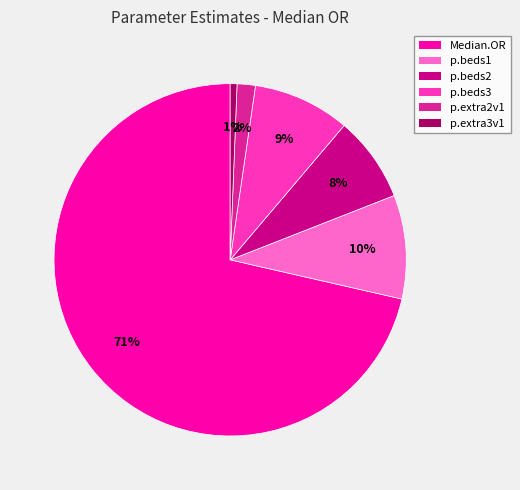

Rank the categories by value from highest to lowest.

Median.OR, p.beds1, p.beds3, p.beds2, p.extra2v1, p.extra3v1